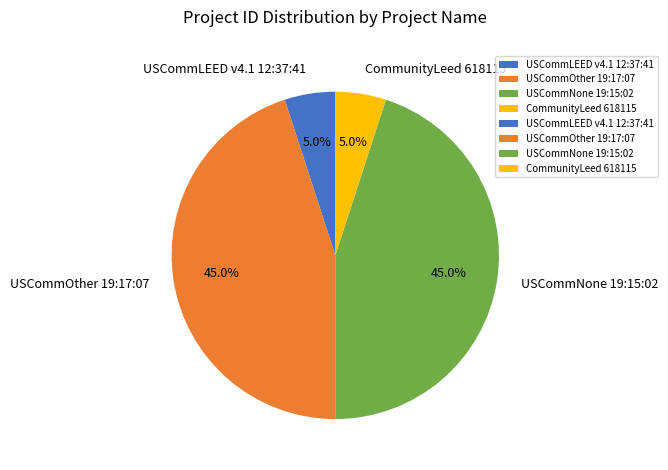

Do CommunityLeed 618115 and USCommLEED v4.1 12:37:41 together represent more than half of the pie?

No